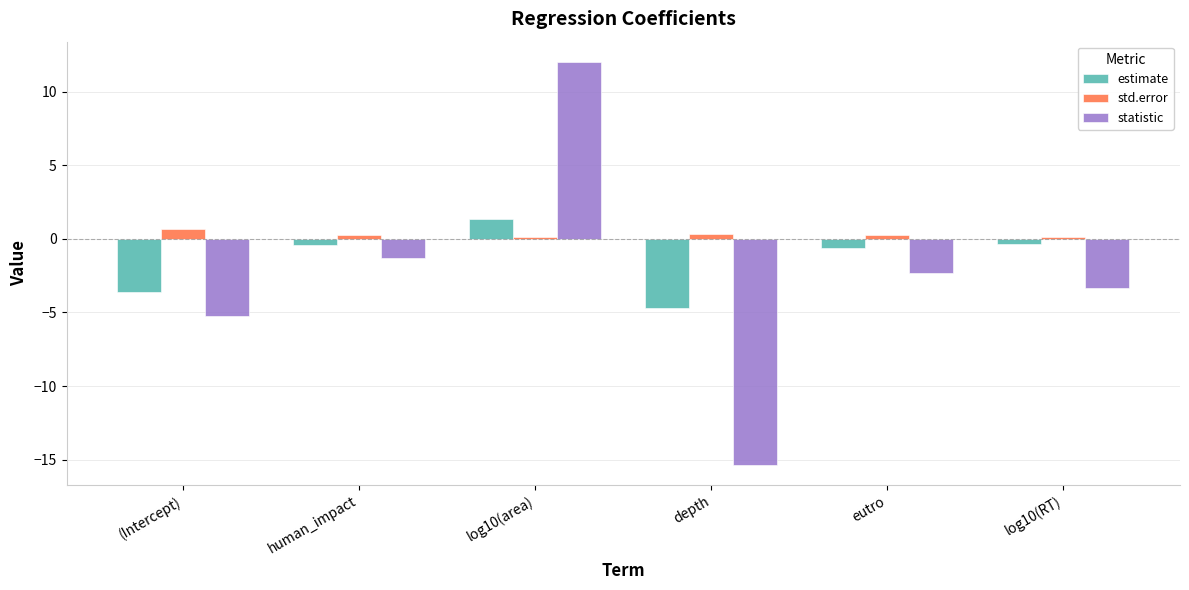

What is the value of the estimate bar at the 4th from the left?

-4.7